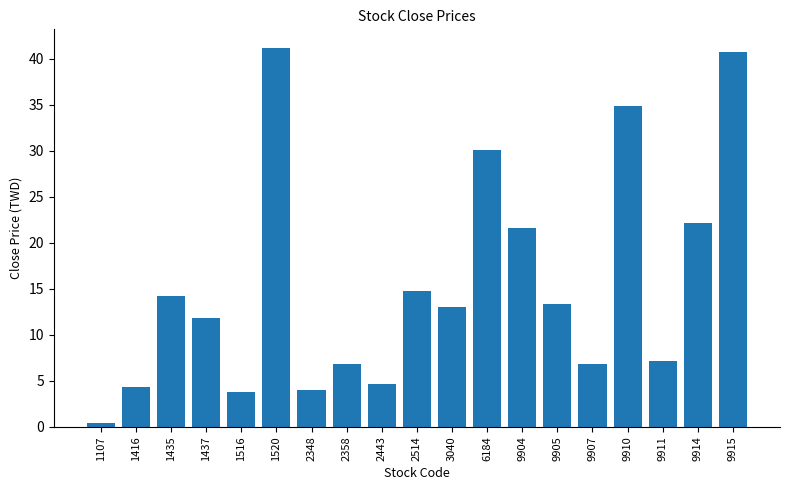

Between 1107 and 9915, which is larger?

9915